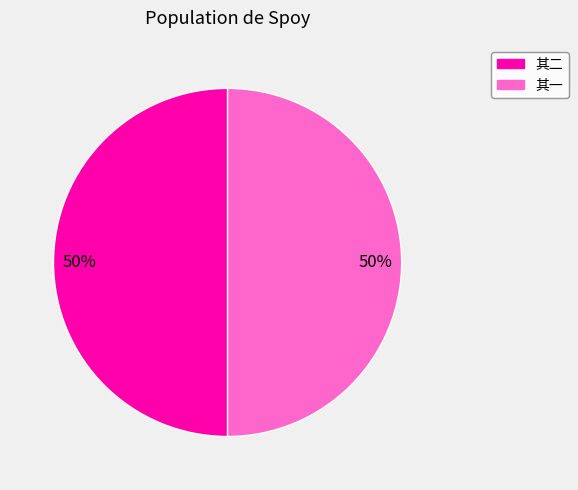

To the nearest percent, what is the average slice percentage?

50%